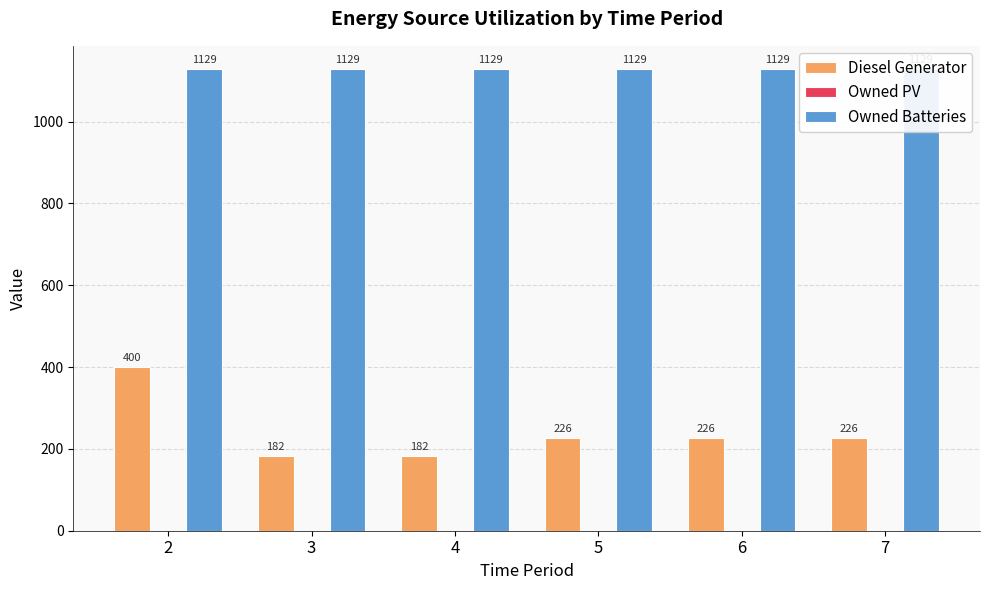

Reading right to left, extract all data points from this chart.

Diesel Generator: 226	226	226	182	182	400
Owned PV: 0	0	0	0	0	0
Owned Batteries: 1129	1129	1129	1129	1129	1129